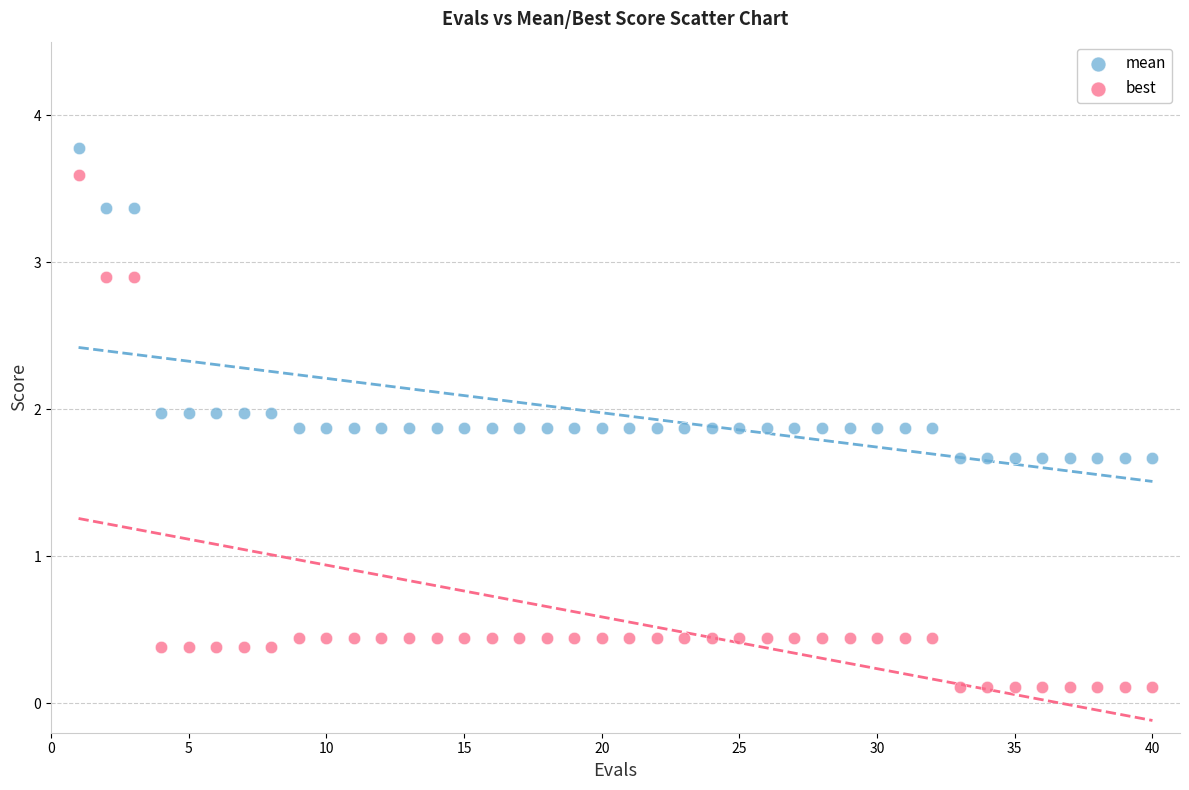

Which series contains the highest Y value?

mean